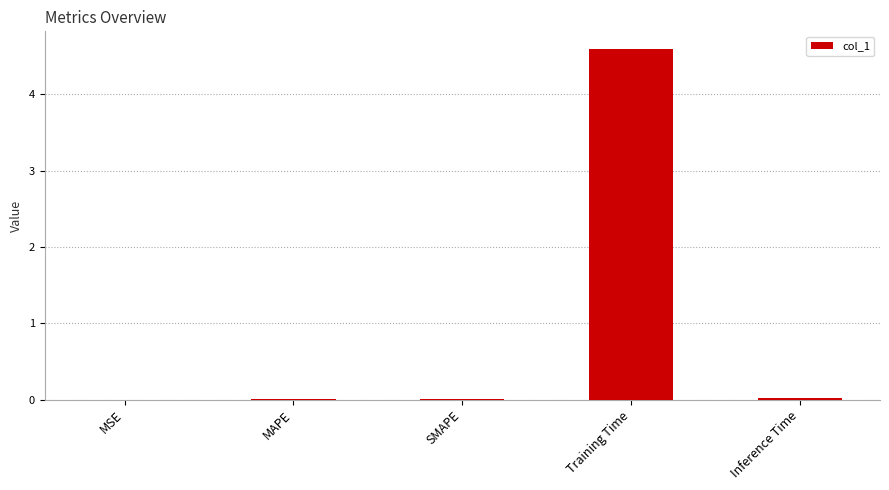

Count the number of categories in the chart.

5